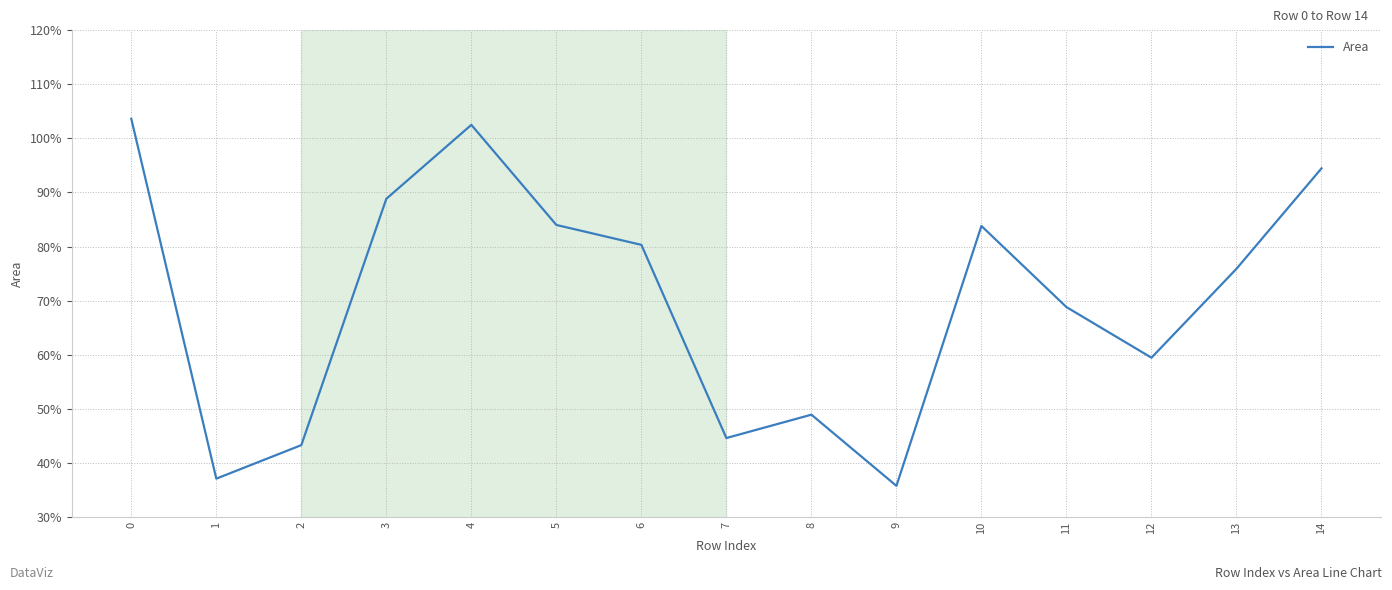

At which label is the value closest to 69?

11